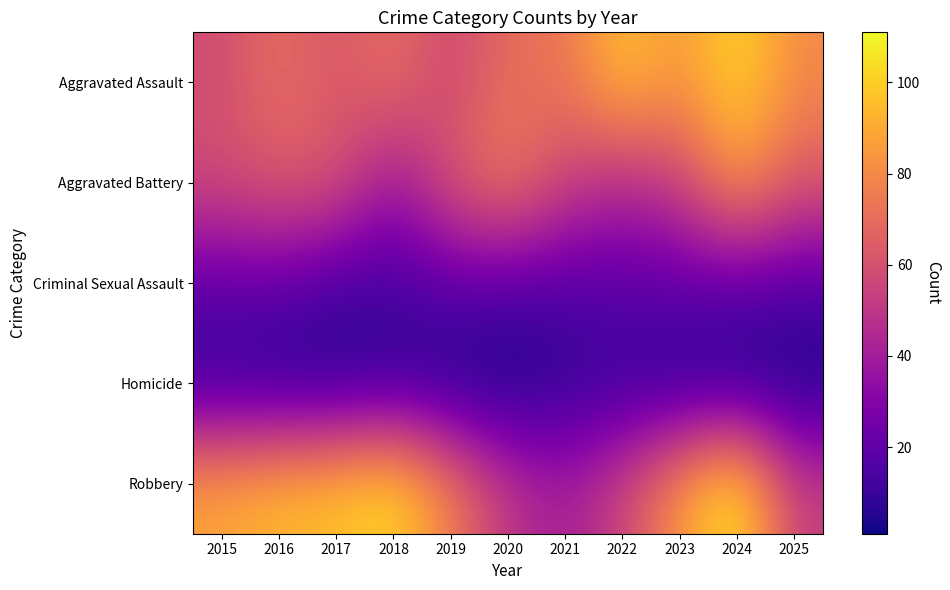

Reading right to left, extract all data points from this chart.

Aggravated Assault: 2025=80	2024=104	2023=83	2022=98	2021=72	2020=71	2019=55	2018=72	2017=61	2016=71	2015=58
Aggravated Battery: 2025=63	2024=86	2023=53	2022=45	2021=55	2020=77	2019=63	2018=36	2017=63	2016=64	2015=59
Criminal Sexual Assault: 2025=17	2024=19	2023=21	2022=19	2021=17	2020=17	2019=20	2018=13	2017=13	2016=21	2015=20
Homicide: 2025=2	2024=3	2023=4	2022=9	2021=7	2020=1	2019=3	2018=7	2017=4	2016=4	2015=7
Robbery: 2025=53	2024=111	2023=85	2022=56	2021=40	2020=50	2019=77	2018=105	2017=97	2016=95	2015=89